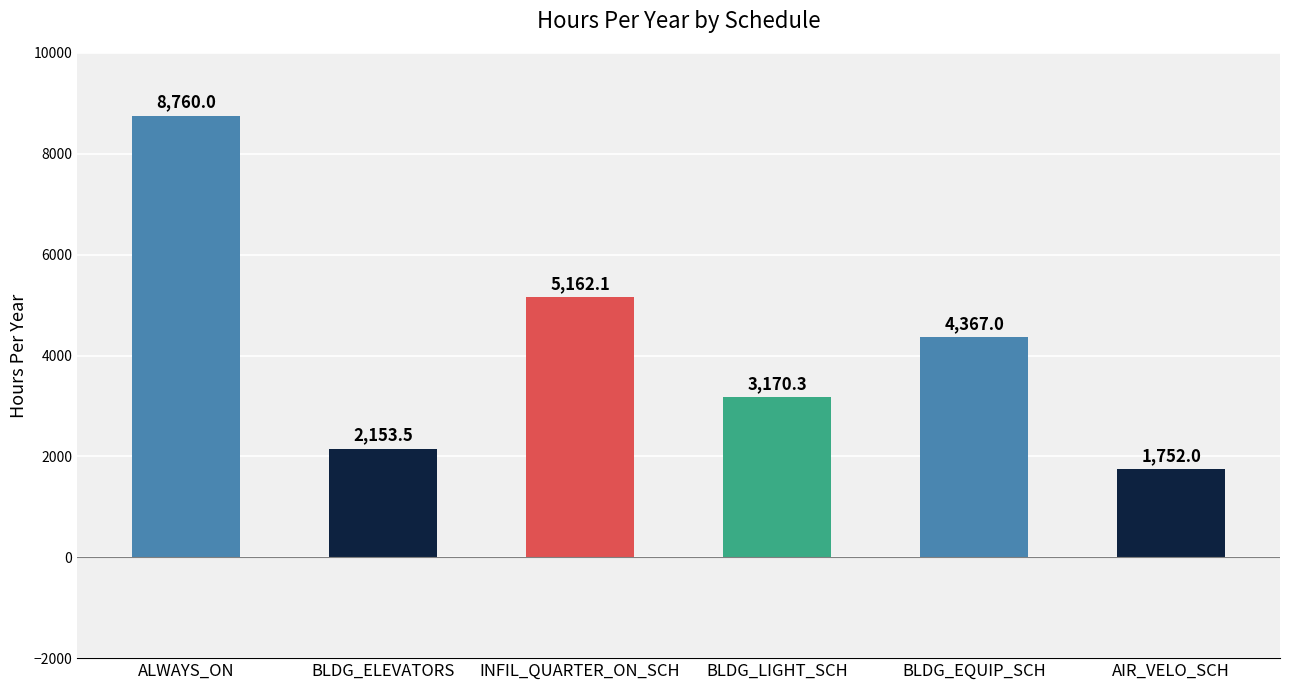

Reading left to right, transcribe all the data shown in this chart.

ALWAYS_ON=8760.0	BLDG_ELEVATORS=2153.5	INFIL_QUARTER_ON_SCH=5162.1	BLDG_LIGHT_SCH=3170.3	BLDG_EQUIP_SCH=4367.0	AIR_VELO_SCH=1752.0